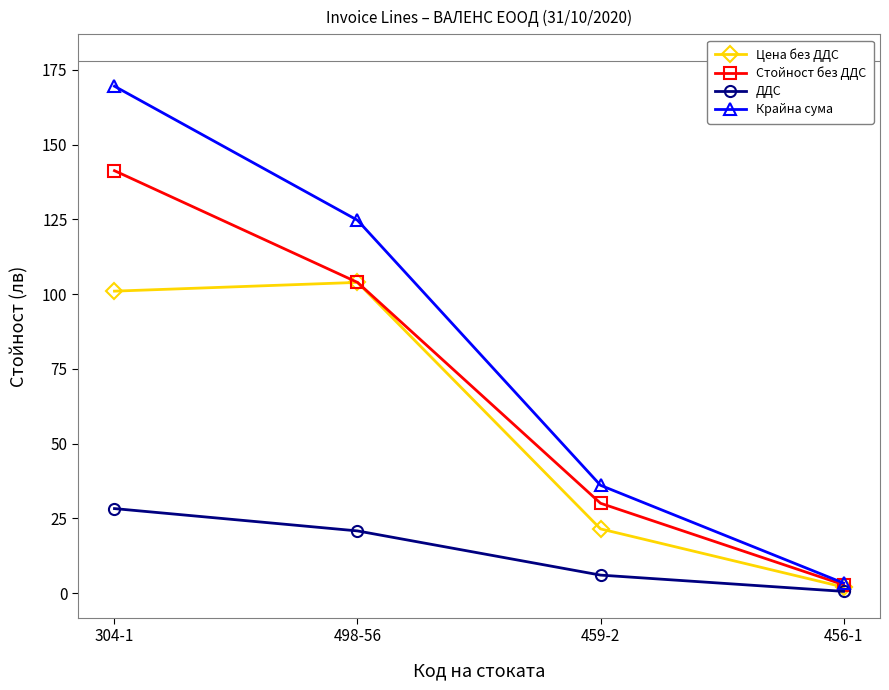

Rank the categories by Стойност без ДДС value from lowest to highest.

456-1, 459-2, 498-56, 304-1